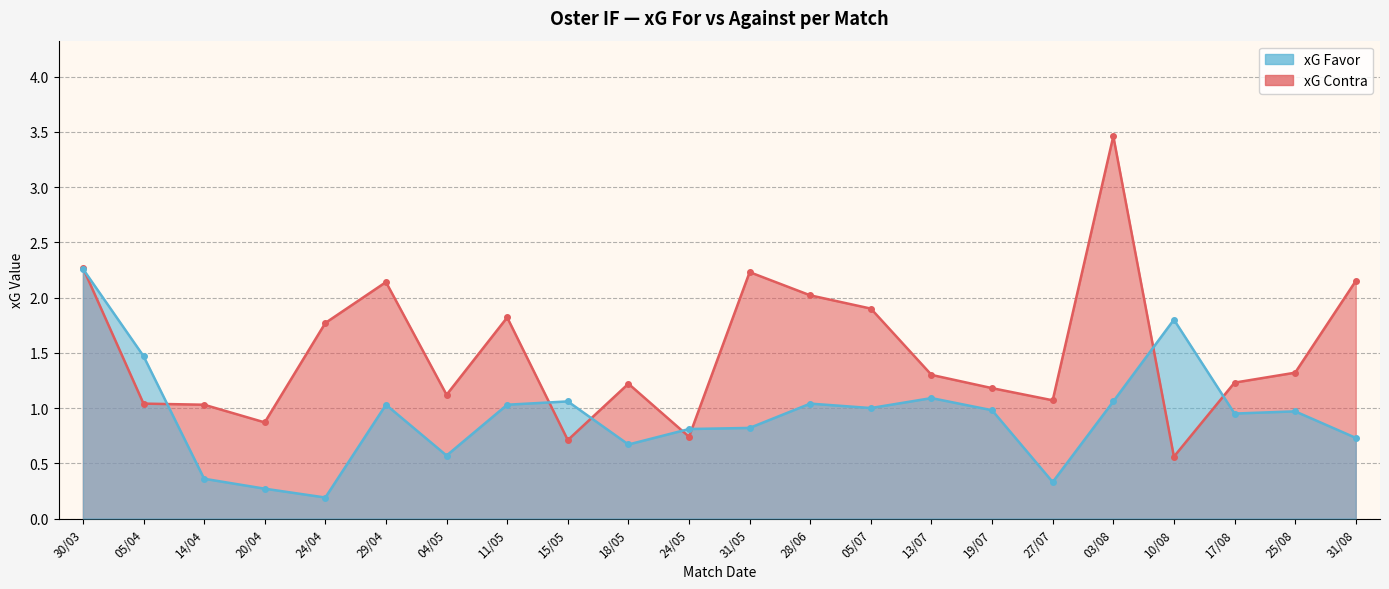

What is the sum of the xG Favor line values at 28/06 and 31/05?

1.9